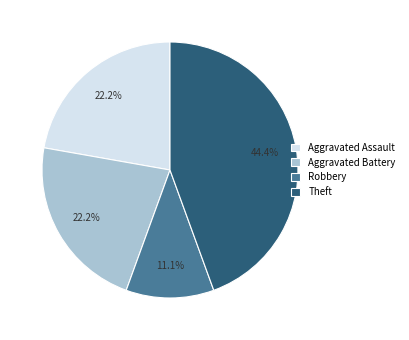

Is there a majority slice in this chart?

No